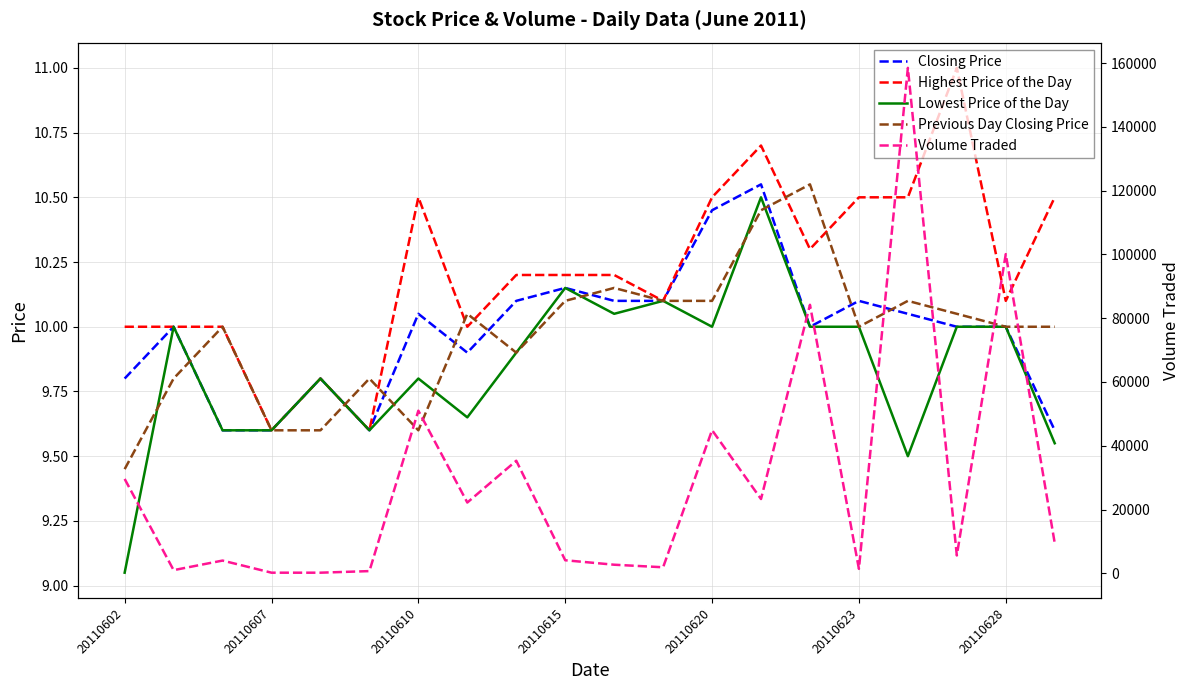

What is the difference between the Previous Day Closing Price values at 20110620 and 20110610?

0.5